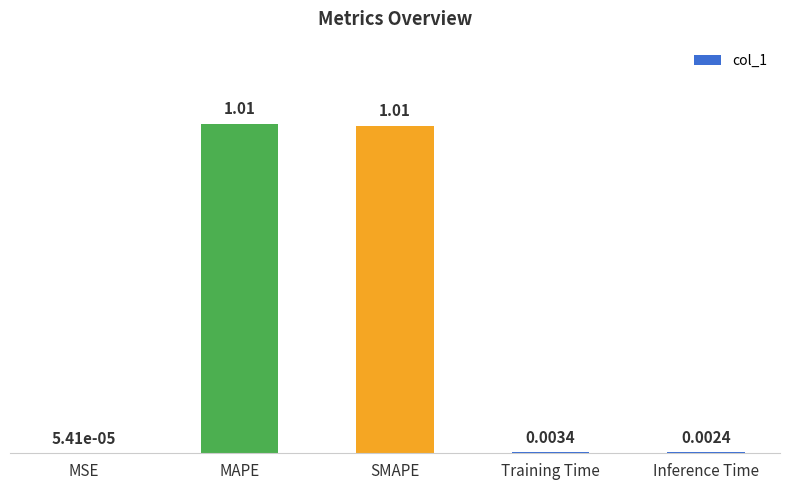

Where is the data nearest to the value 0?

MSE